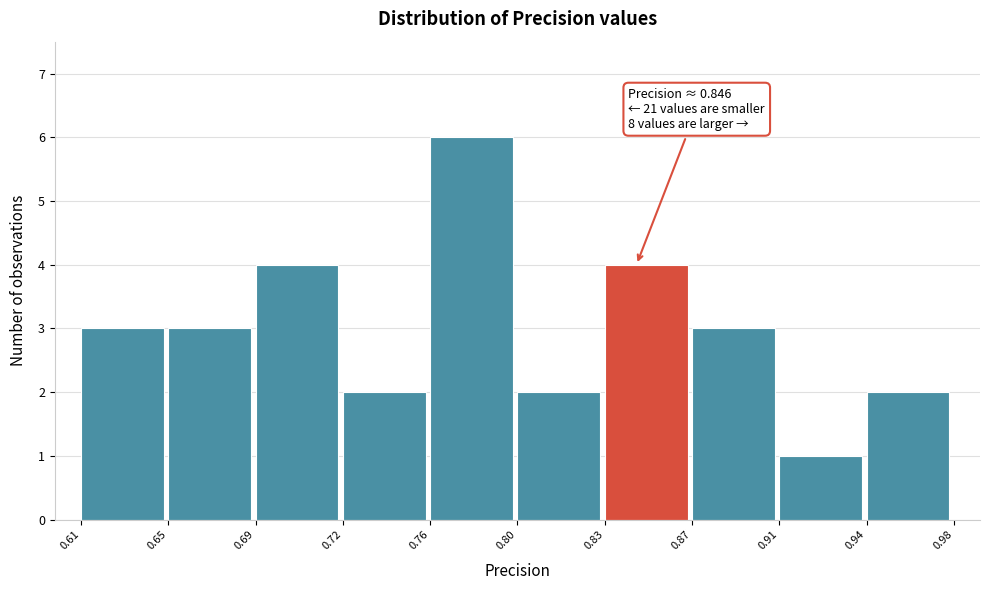

Reading left to right, list all the values displayed in this chart.

3	3	4	2	6	2	4	3	1	2